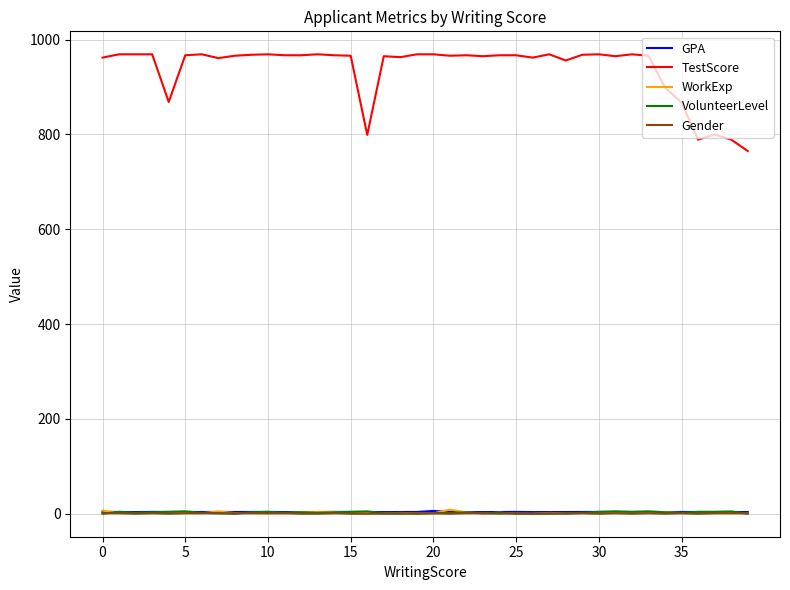

True or false: TestScore and Gender cross at least once.

False